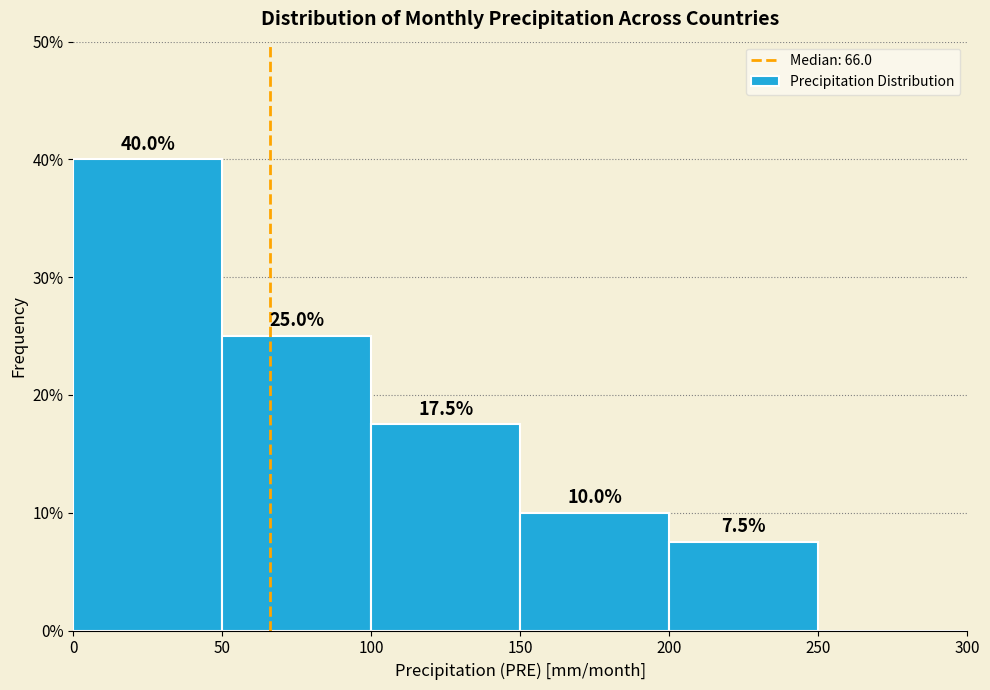

Which range on the x-axis has the tallest bar?

0 to 50